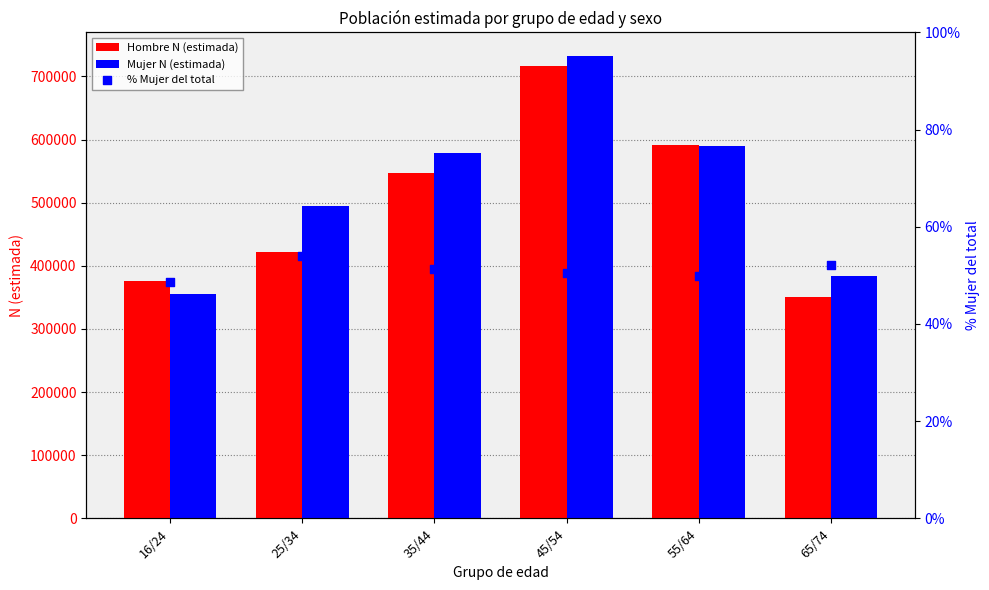

Which series has the largest total across all categories?

Mujer N (estimada)